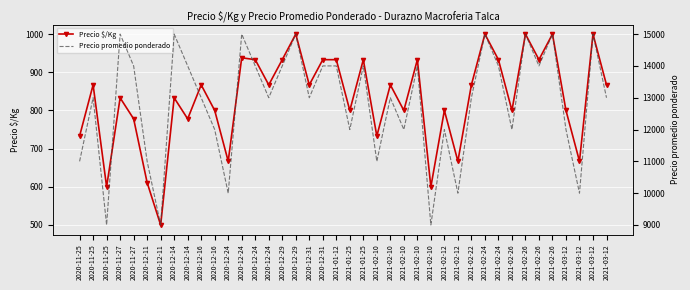

What is the sum of all Precio $/Kg values?

33271